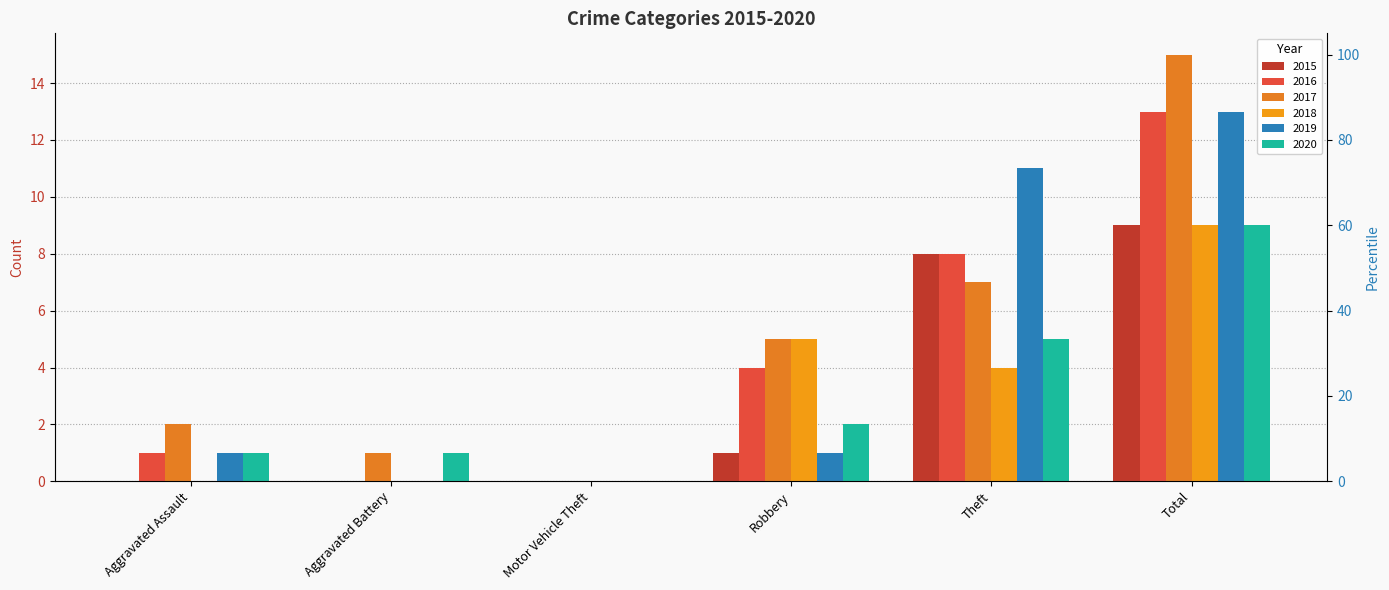

Which series has the widest spread of values?

2017